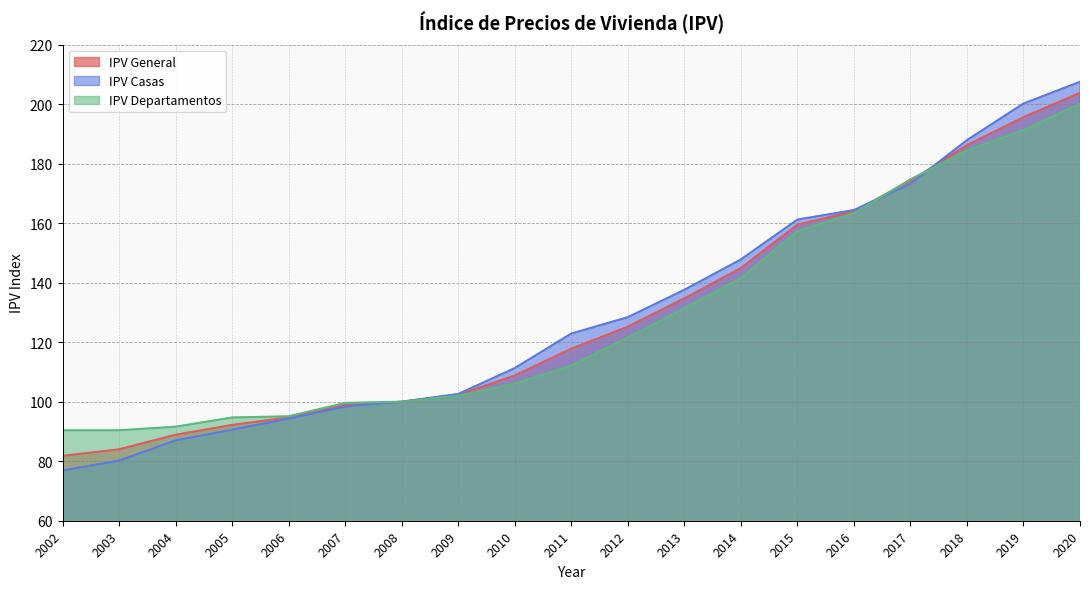

Does the chart display data point markers on the line(s)?

No